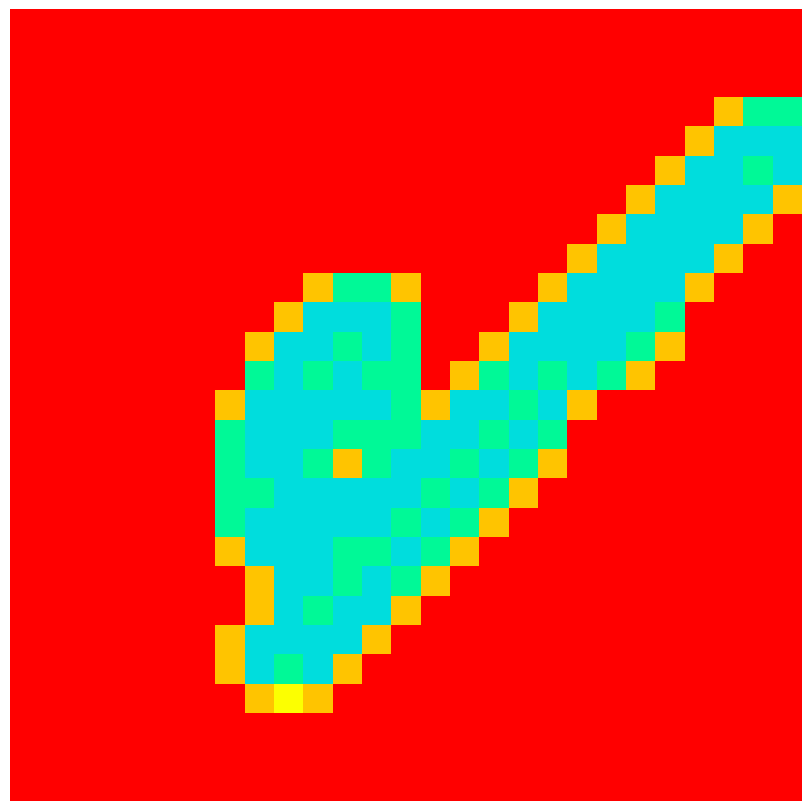

How many categories are shown in the chart?

27